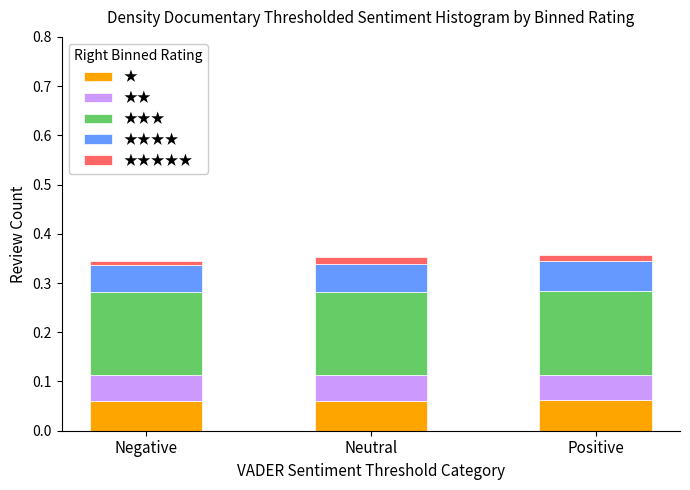

True or false: ★ has a value of 0.0 at Positive.

False